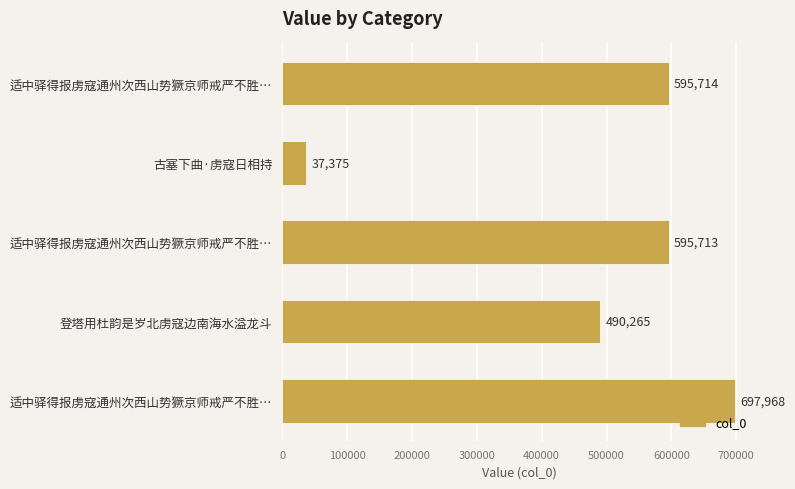

How many bars are there in total?

5